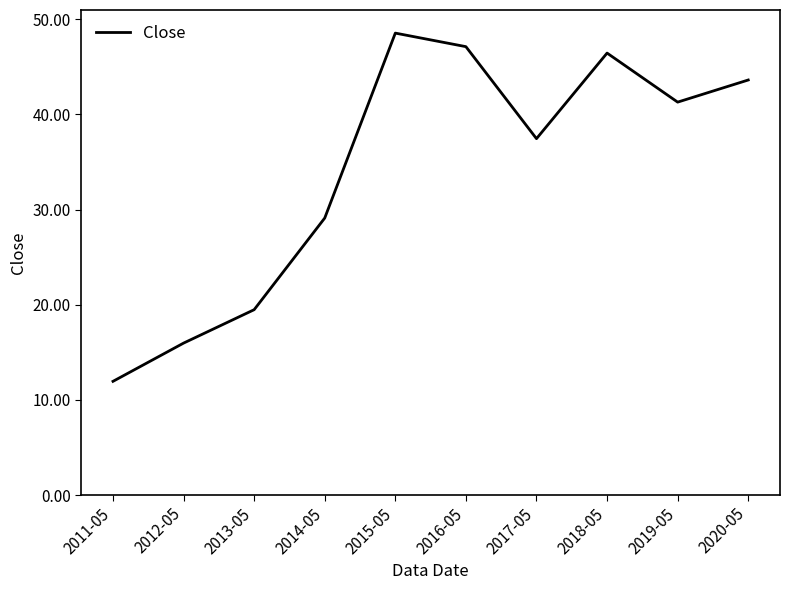

Reading left to right, what are all the values shown in this chart?

2011-05=12.0	2012-05=16.0	2013-05=19.5	2014-05=29.1	2015-05=48.5	2016-05=47.1	2017-05=37.4	2018-05=46.4	2019-05=41.3	2020-05=43.6